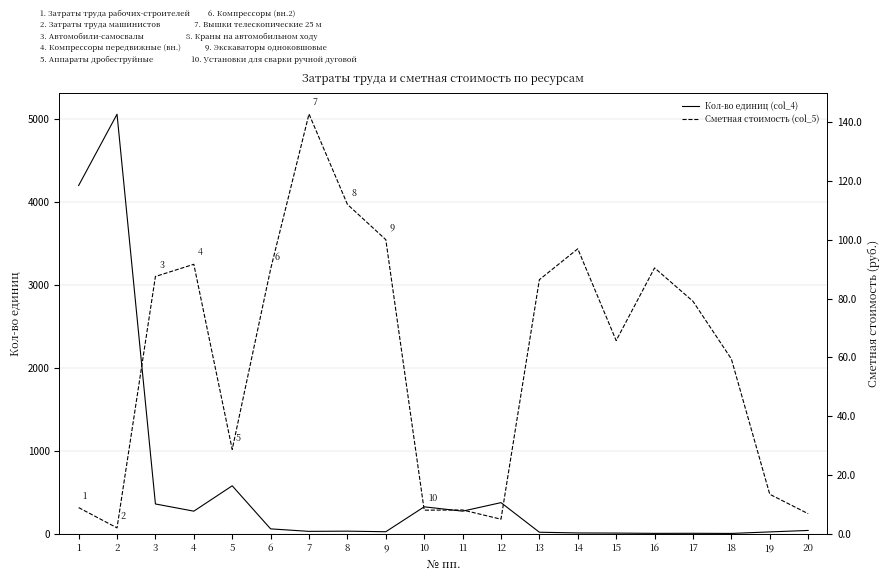

How many times do Сметная стоимость (col_5) and Кол-во единиц (col_4) cross each other?

4